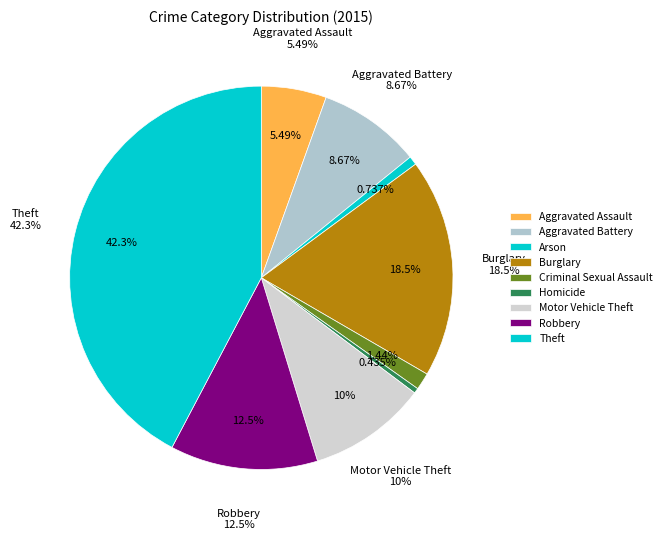

Is it true that Criminal Sexual Assault is 11% of the pie?

False